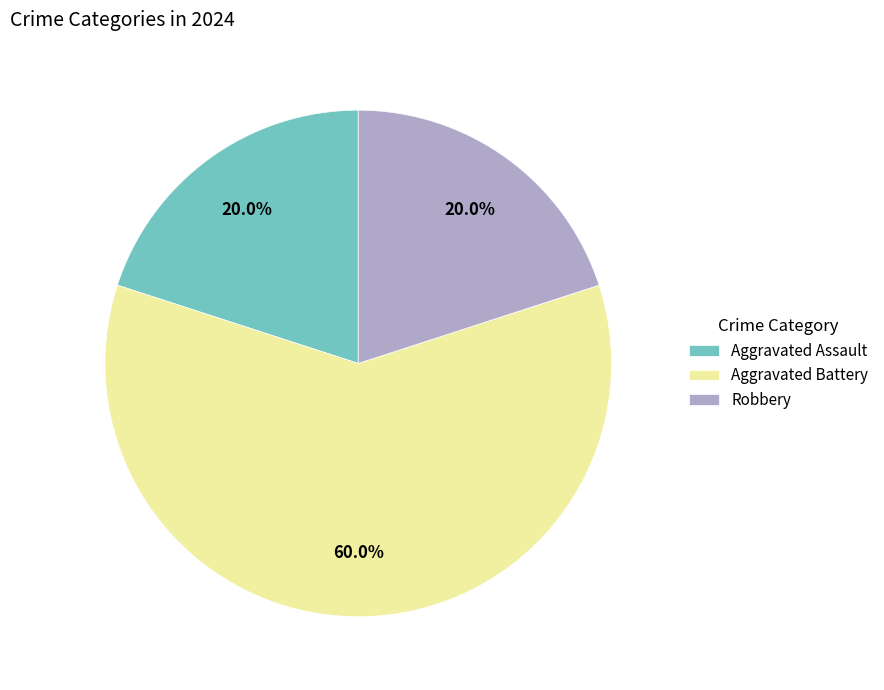

Is it true that Aggravated Battery is 60% of the pie?

True